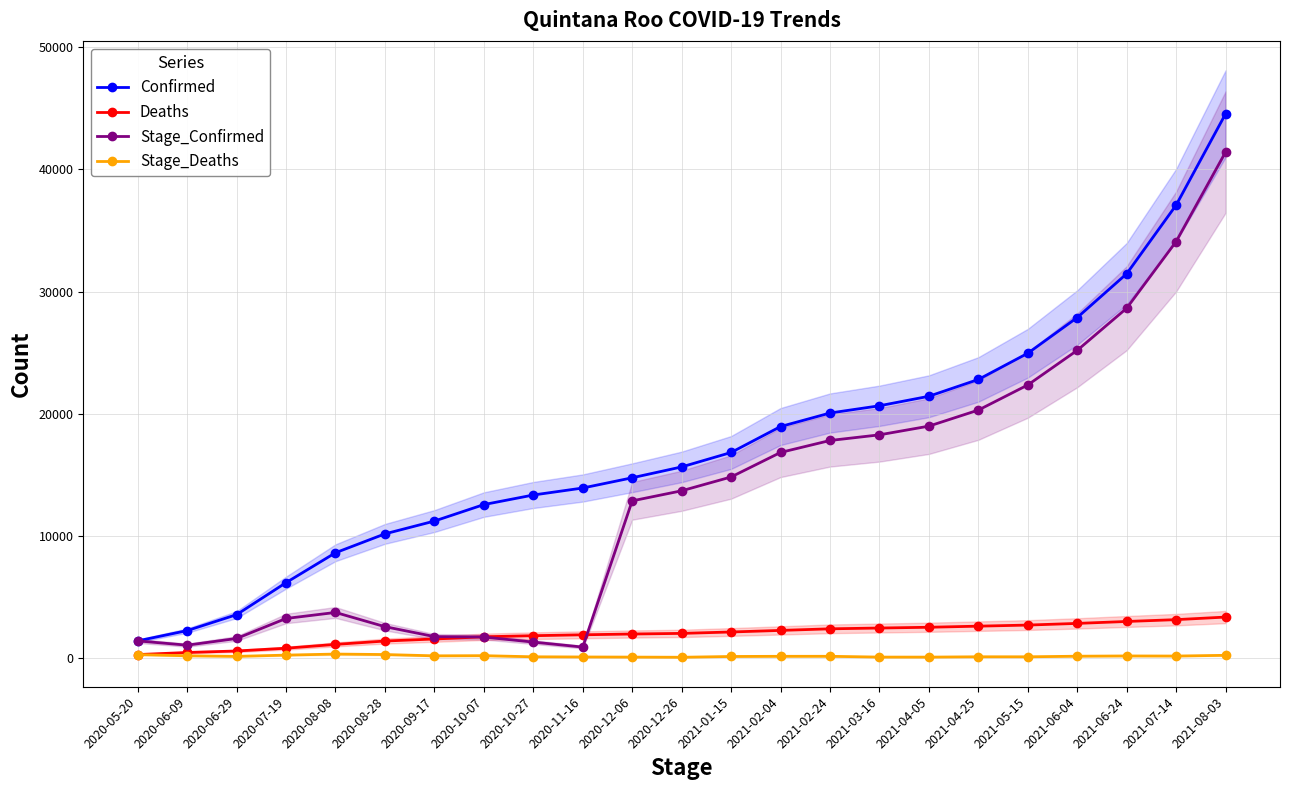

Between 2020-09-17 and 2020-05-20, which is larger?

2020-09-17